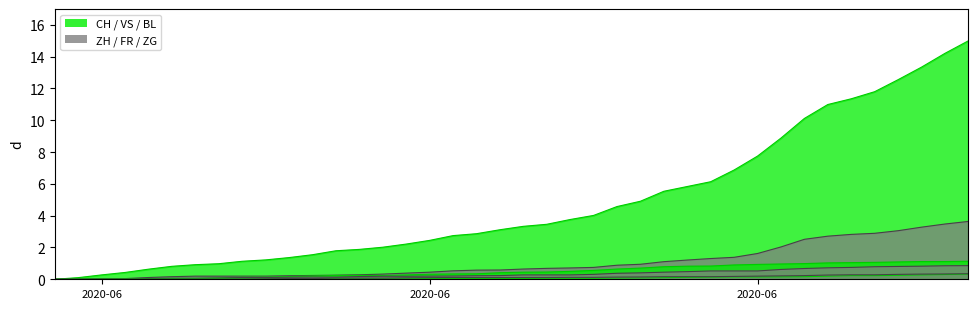

Which series has the widest spread of values?

CH